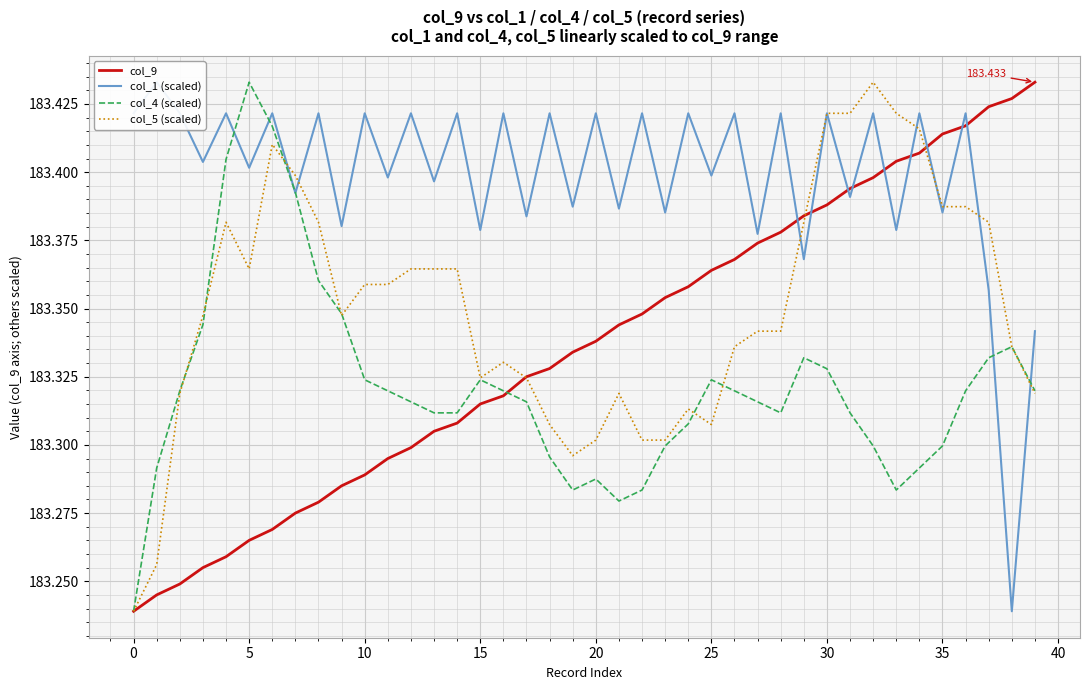

What is the total value across all series at 5?

733.5